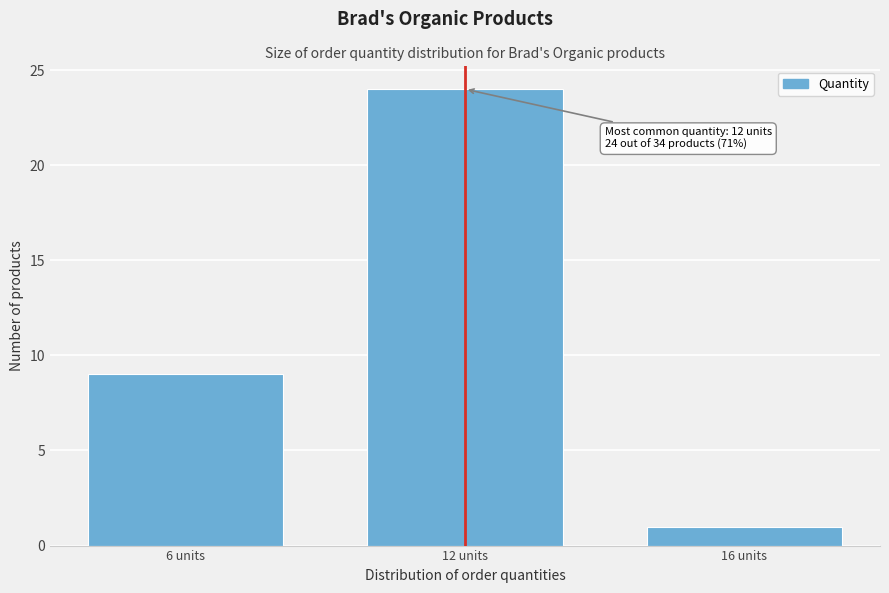

Reading right to left, what are all the values shown in this chart?

16 units=1	12 units=24	6 units=9